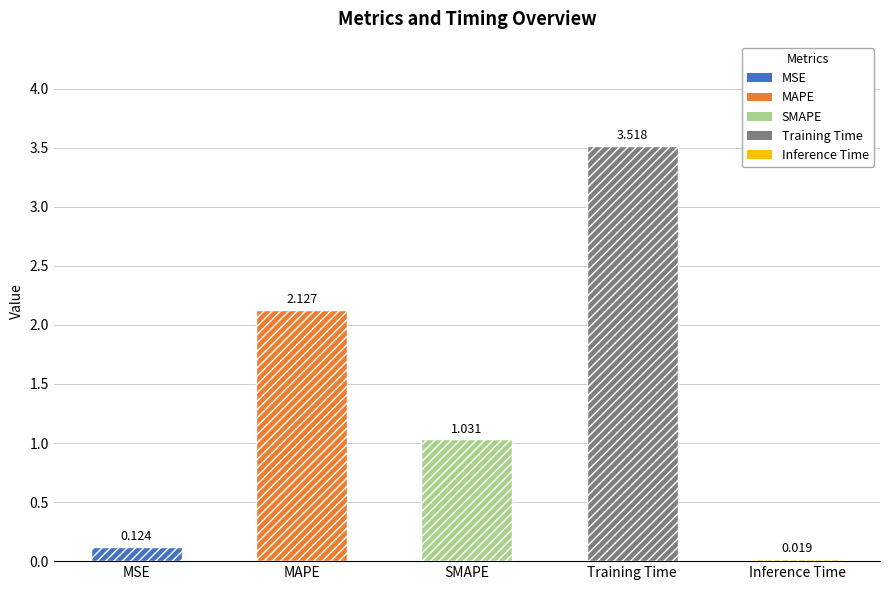

What is the change in value from SMAPE to Inference Time?

-1.0